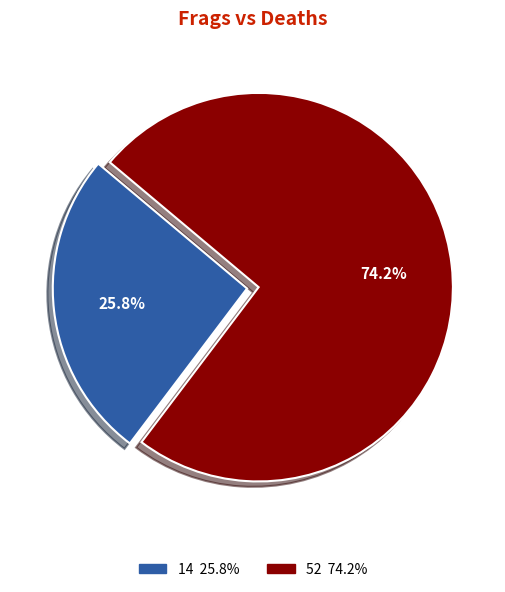

How many slices are in this pie chart?

2